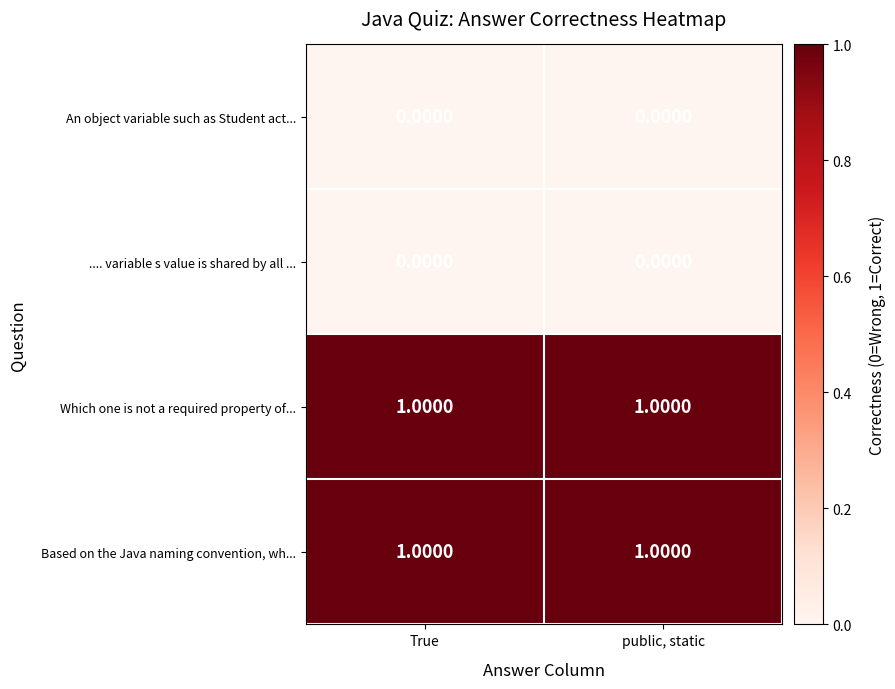

Is the value of An object variable such as Student act... at True greater than the value of Based on the Java naming convention, wh... at True?

No